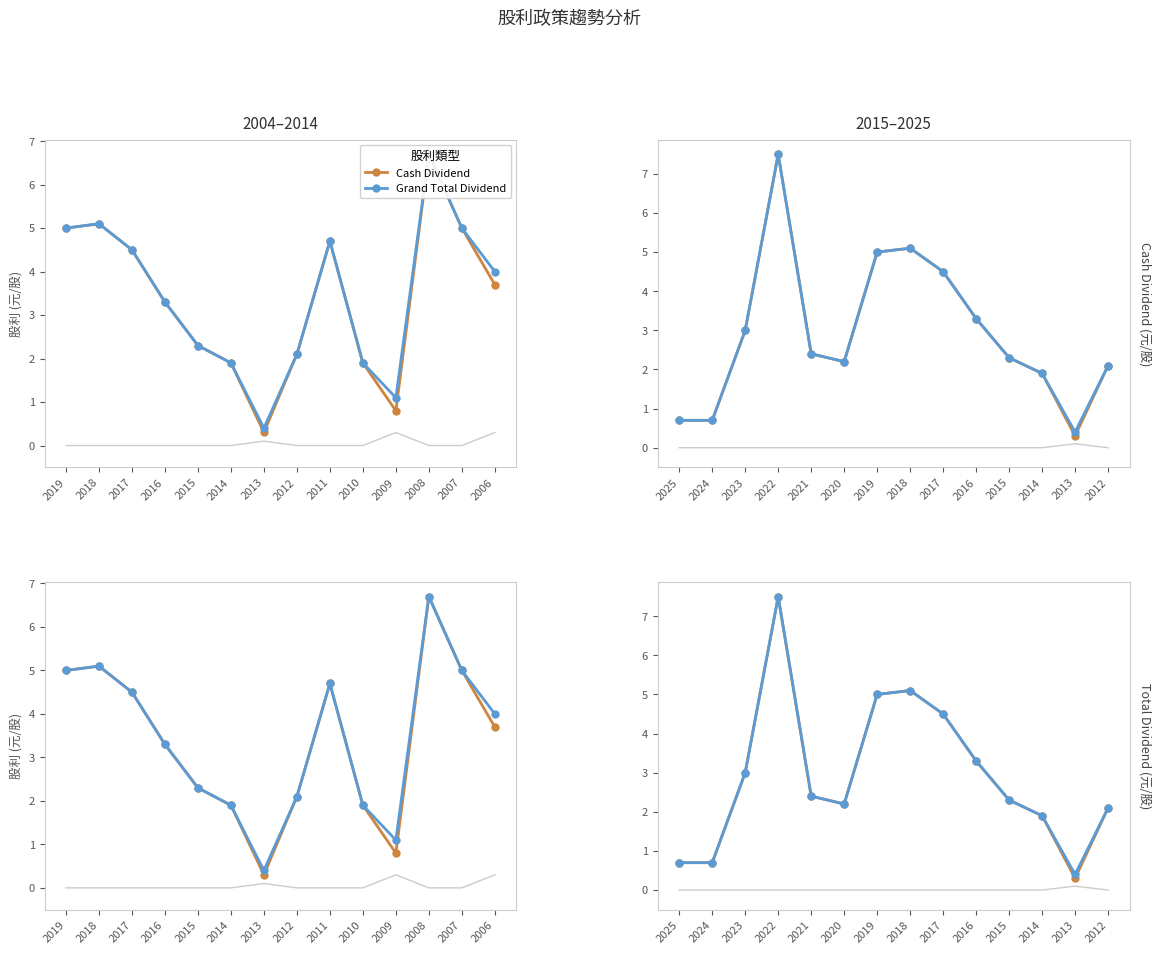

Rank the series by their maximum value, from lowest to highest.

Cash Dividend, Grand Total Dividend